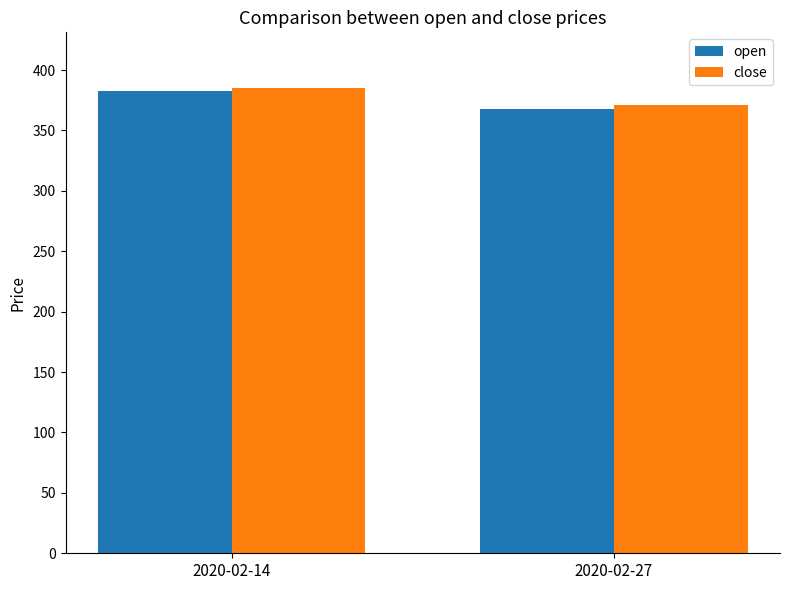

How many bars are there in each group?

2